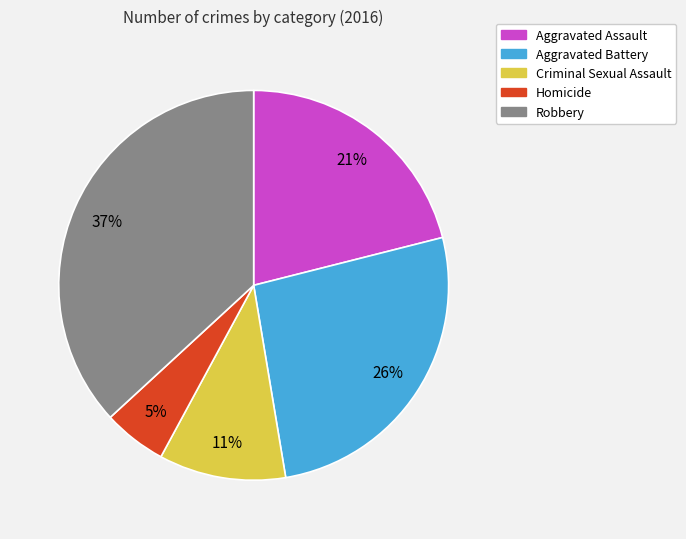

How many slices are in this pie chart?

5